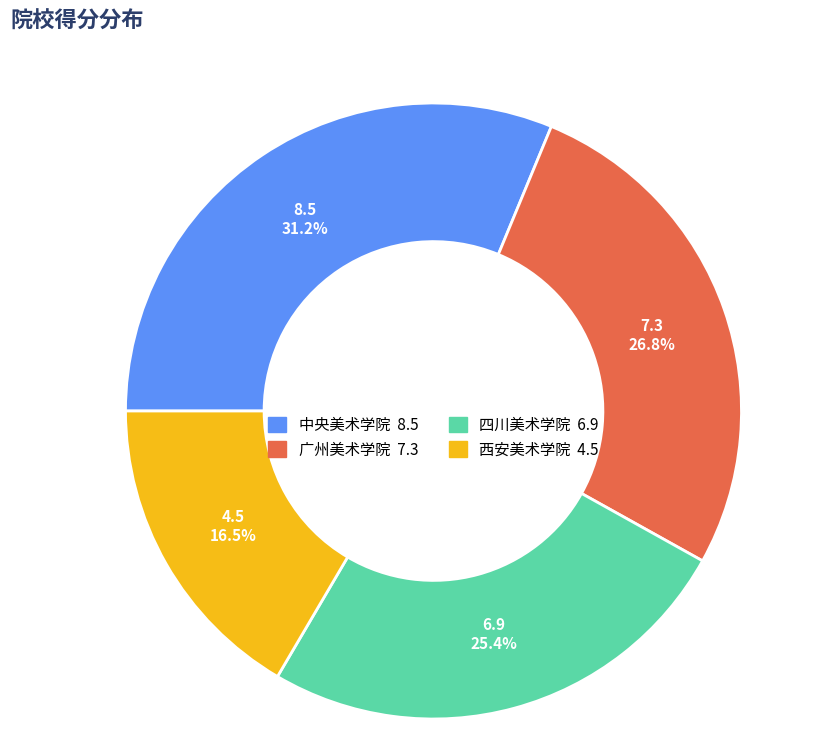

Combined, what portion of the pie is 广州美术学院 and 中央美术学院?

58.1%